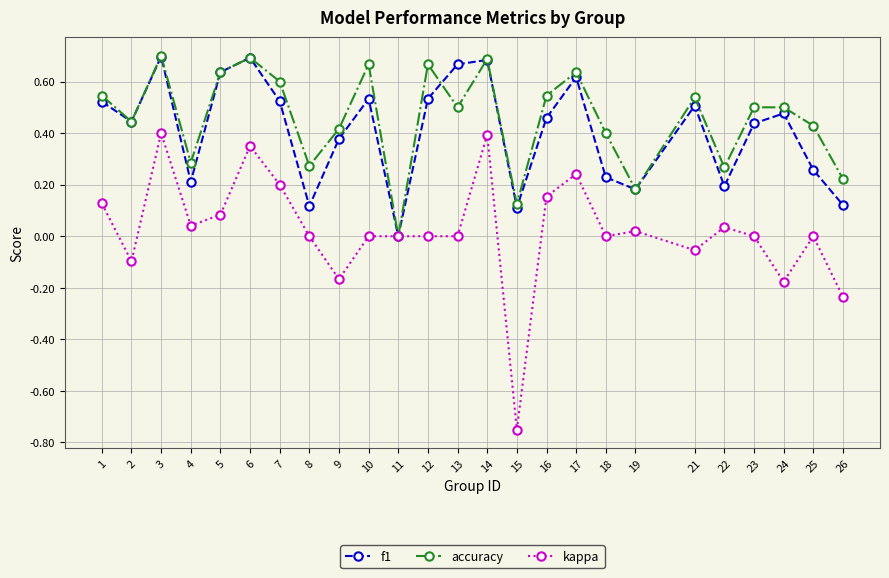

At 21, list the series in order from largest to smallest.

accuracy, f1, kappa